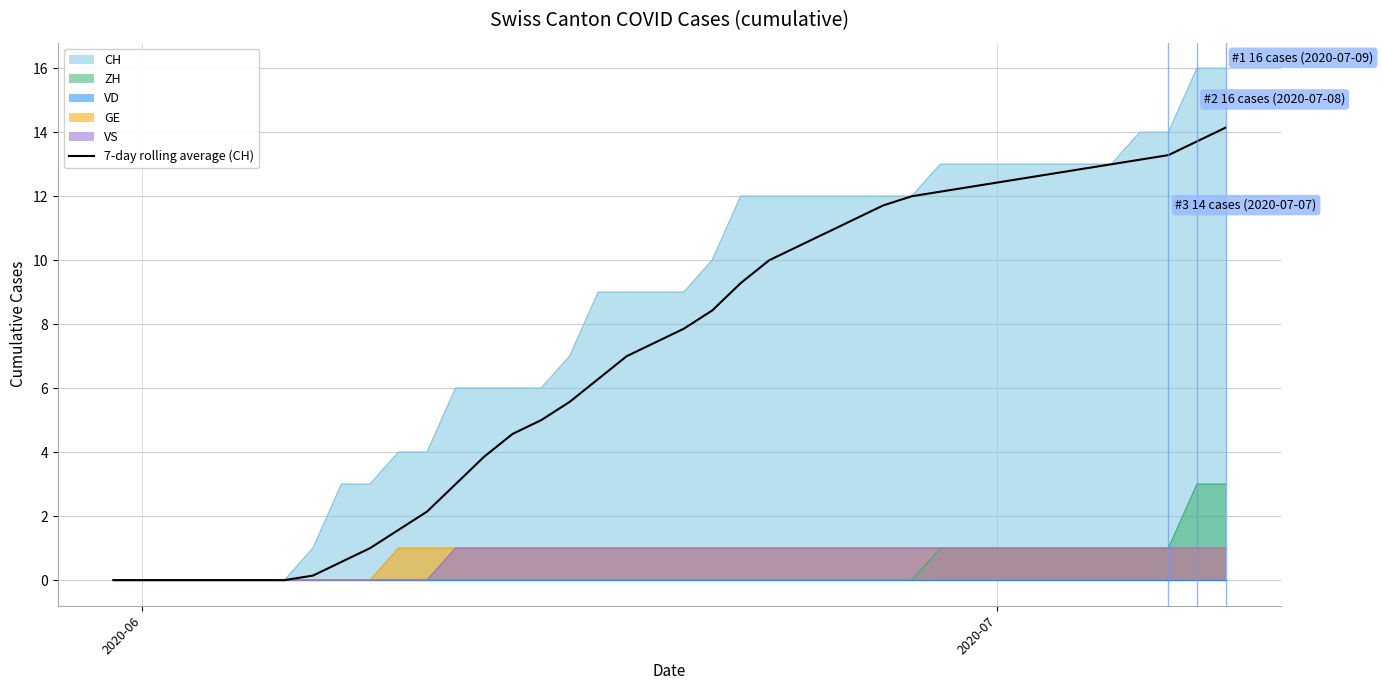

What is the highest value of the 7-day rolling average (CH) series?

14.1